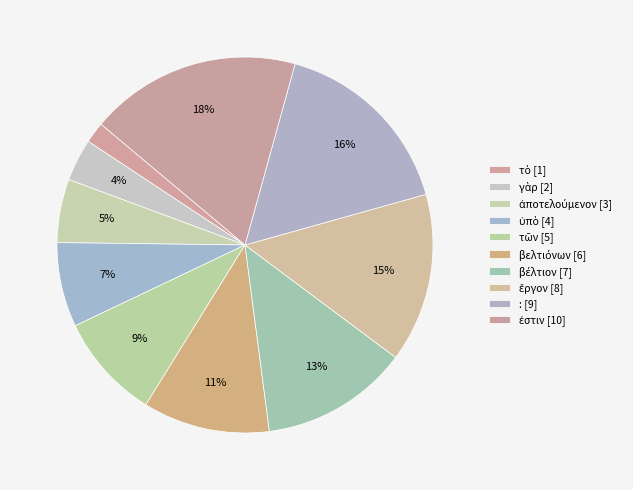

Count the number of slices in the pie.

10